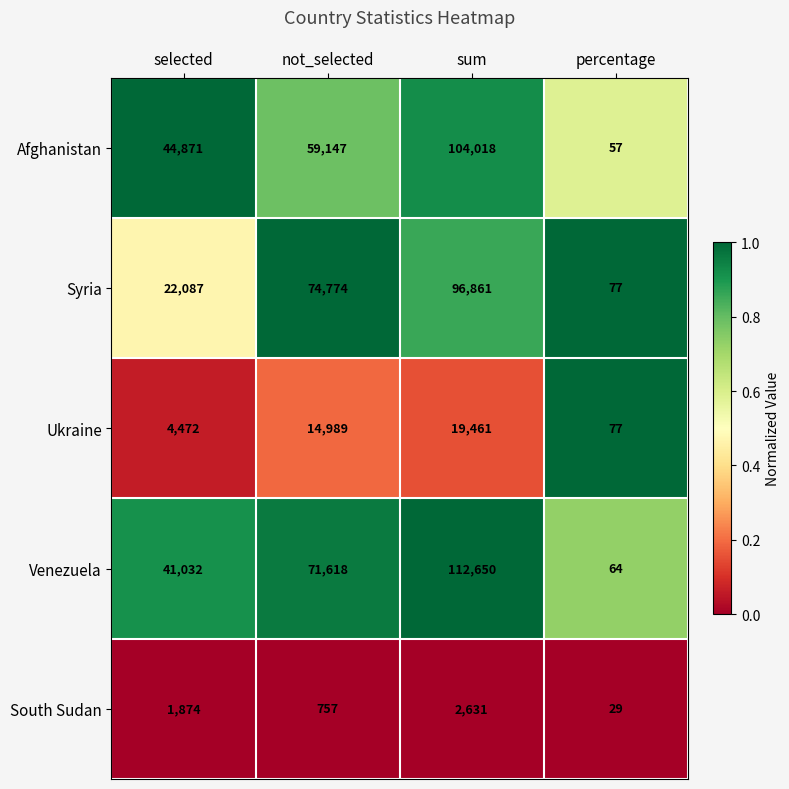

Reading right to left, what are all the values shown in this chart?

Afghanistan: percentage=57	sum=104018	not_selected=59147	selected=44871
Syria: percentage=77	sum=96861	not_selected=74774	selected=22087
Ukraine: percentage=77	sum=19461	not_selected=14989	selected=4472
Venezuela: percentage=64	sum=112650	not_selected=71618	selected=41032
South Sudan: percentage=29	sum=2631	not_selected=757	selected=1874